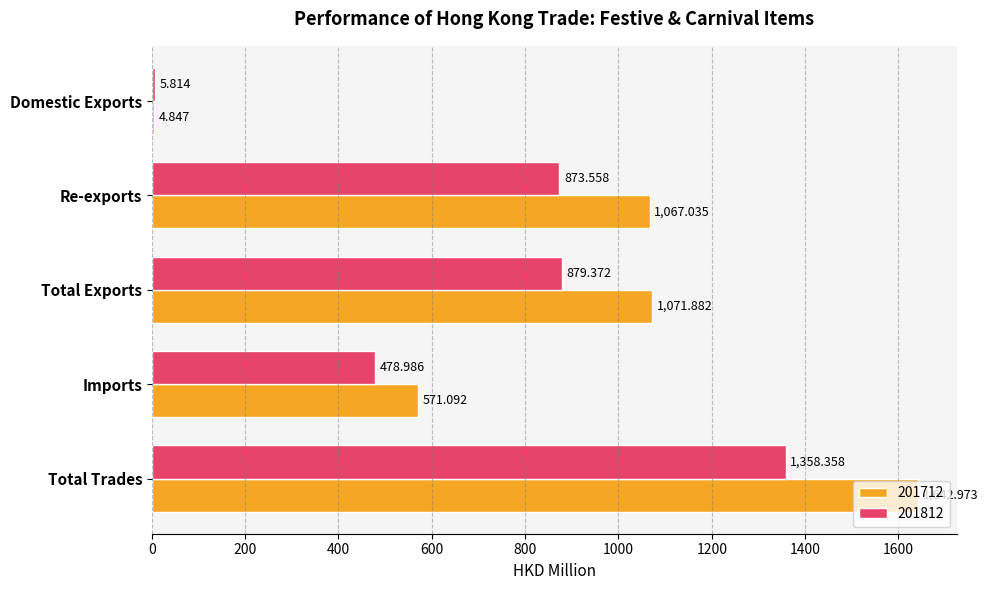

At which label does 201712 reach its peak?

Total Trades